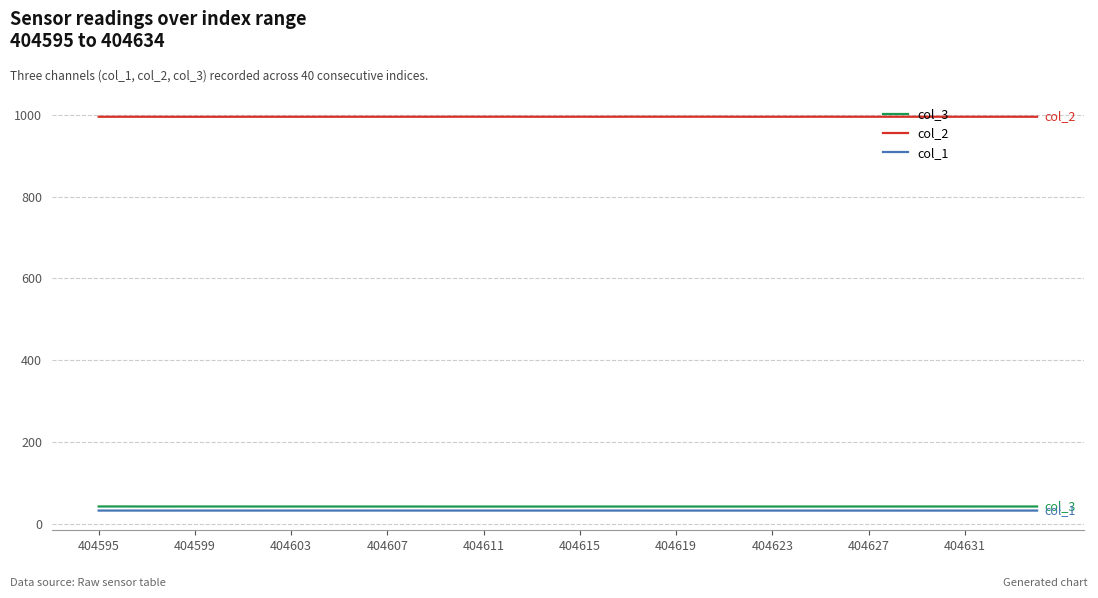

What is the difference between the second highest and minimum values in the col_2 series?

0.2